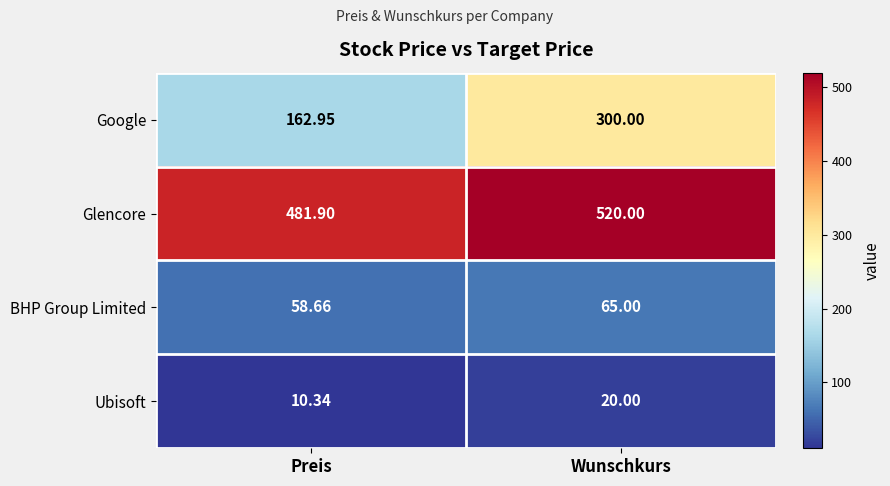

Rank the series by their maximum value, from lowest to highest.

Ubisoft, BHP Group Limited, Google, Glencore